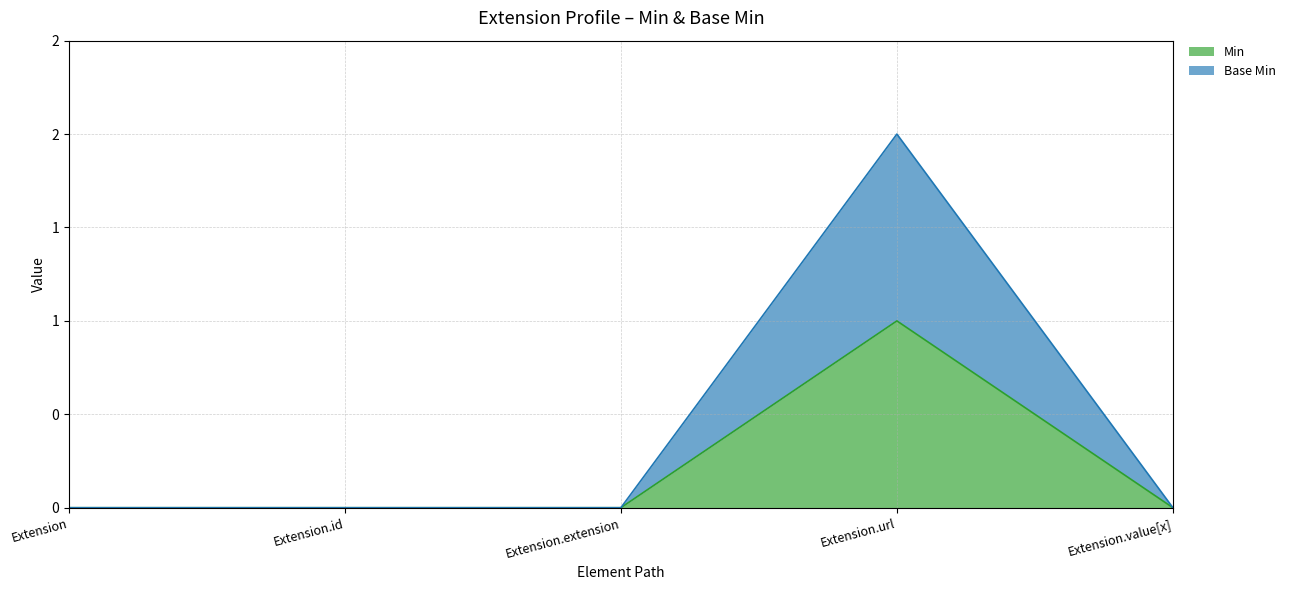

What are all the series names shown in the legend?

Min, Base Min